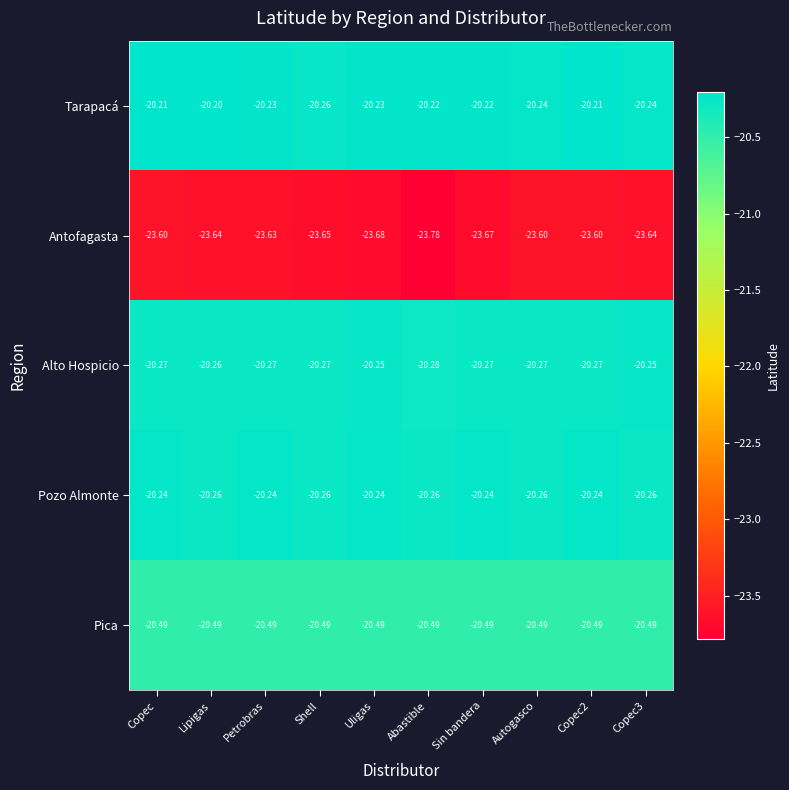

Which series has the largest total across all categories?

Tarapacá